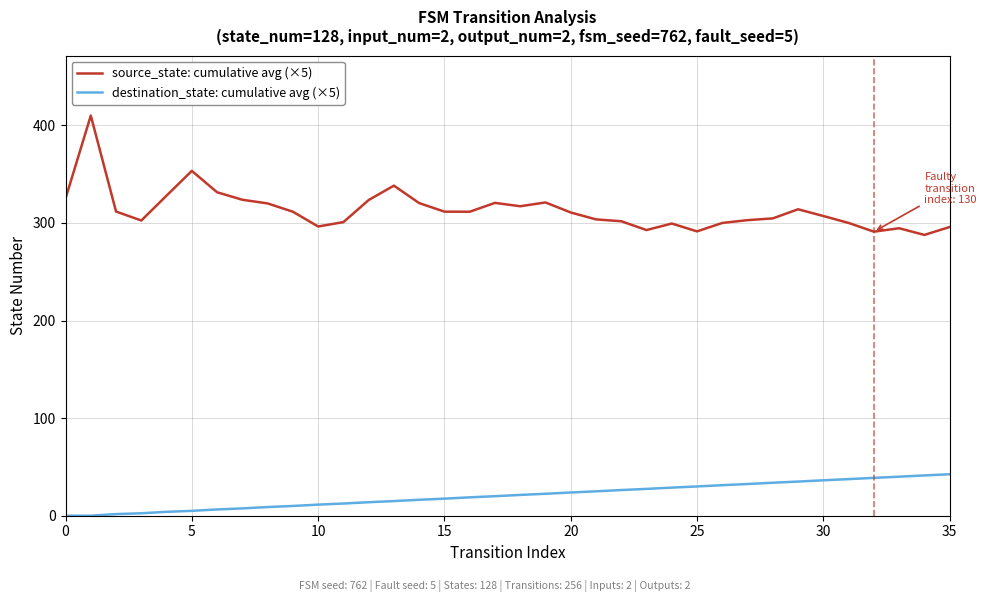

Which series has the largest total across all categories?

source_state: cumulative avg (×5)